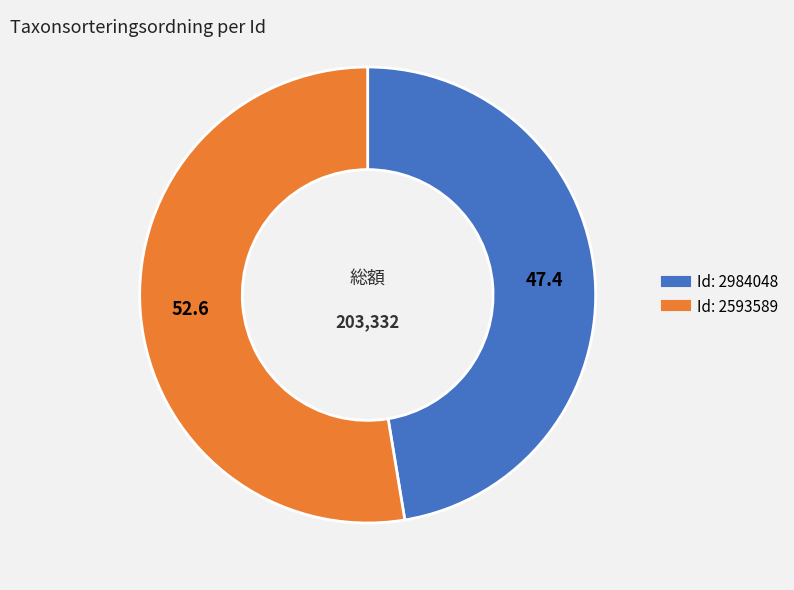

Is there any slice that represents more than half of the pie?

Yes